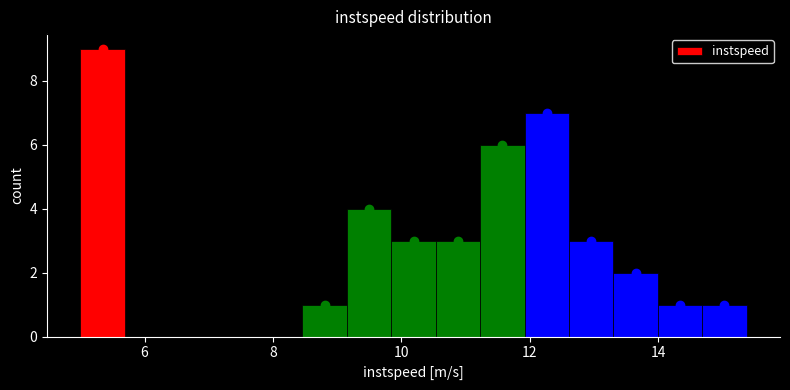

Around what value on the x-axis is the tallest bar? Give the approximate position of its centre, as read against the axis.

5.4